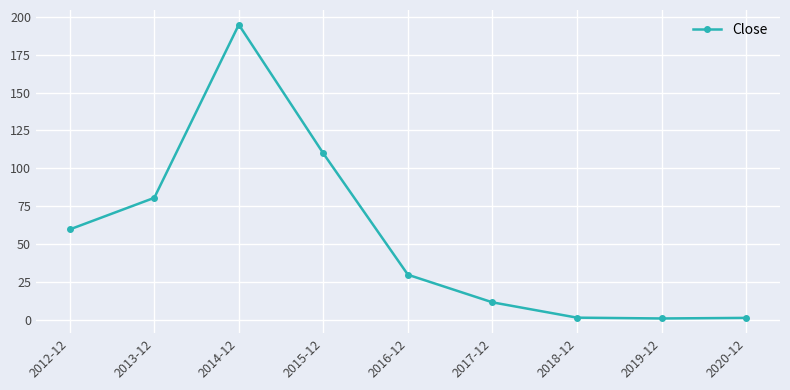

True or false: there are more than 0 points higher than both neighbors.

True